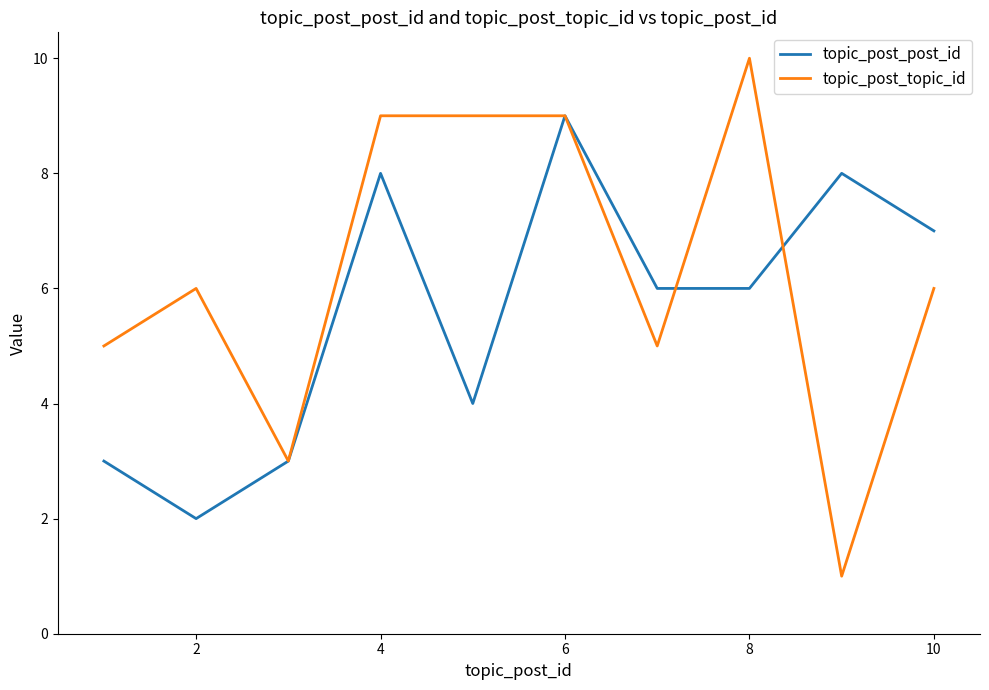

Which series has the largest total across all categories?

topic_post_topic_id